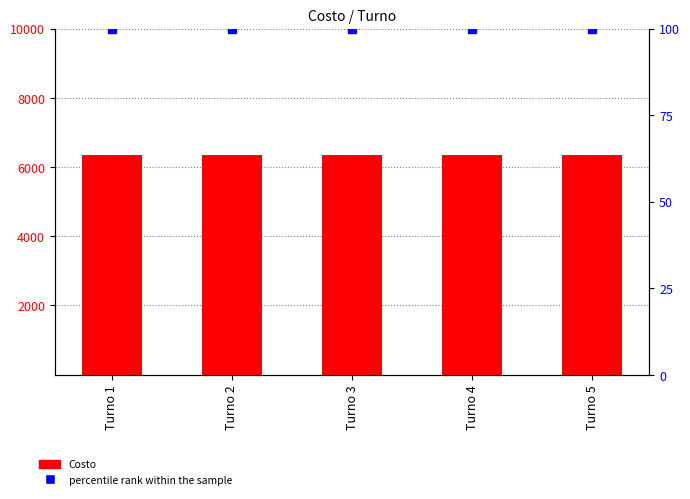

What are all the series names shown in the legend?

Costo, percentile rank within the sample